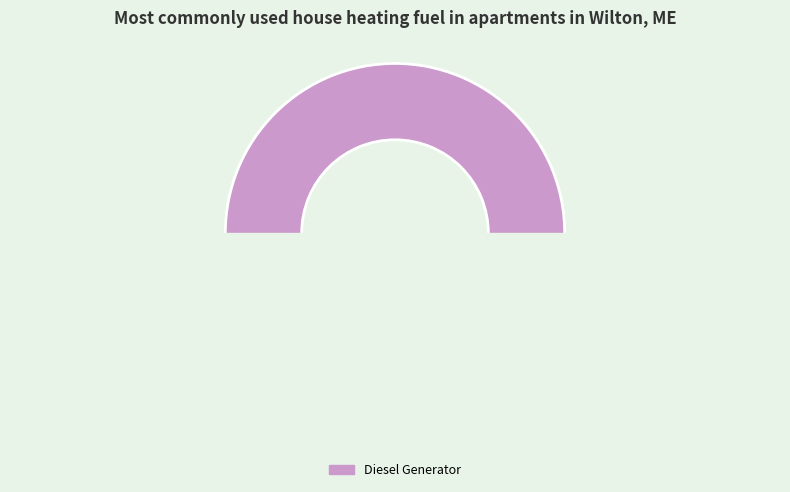

The Owned PV slice represents 10% of the pie. True or false?

False